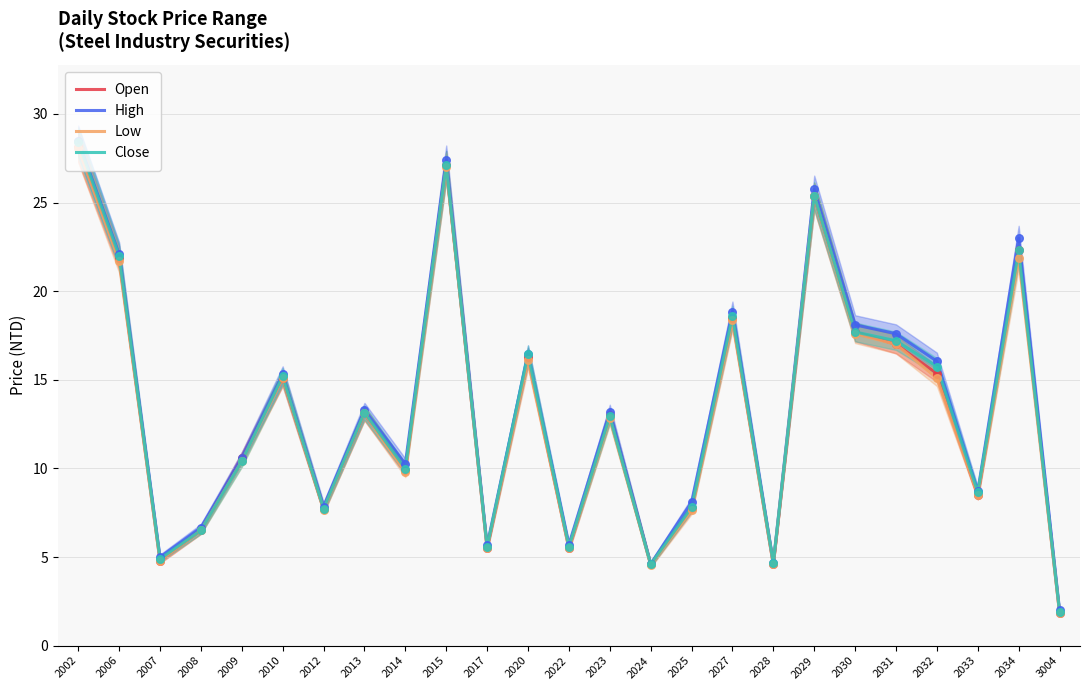

Which series has the largest total across all categories?

High